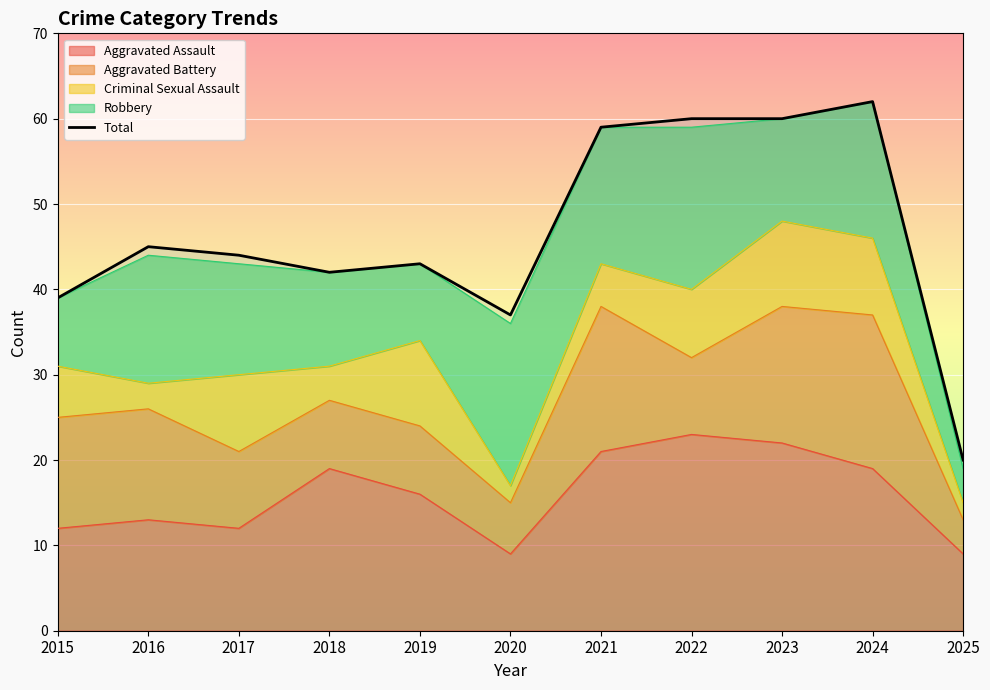

Approximately how many times larger is the value at 2022 compared to 2020?

1.6